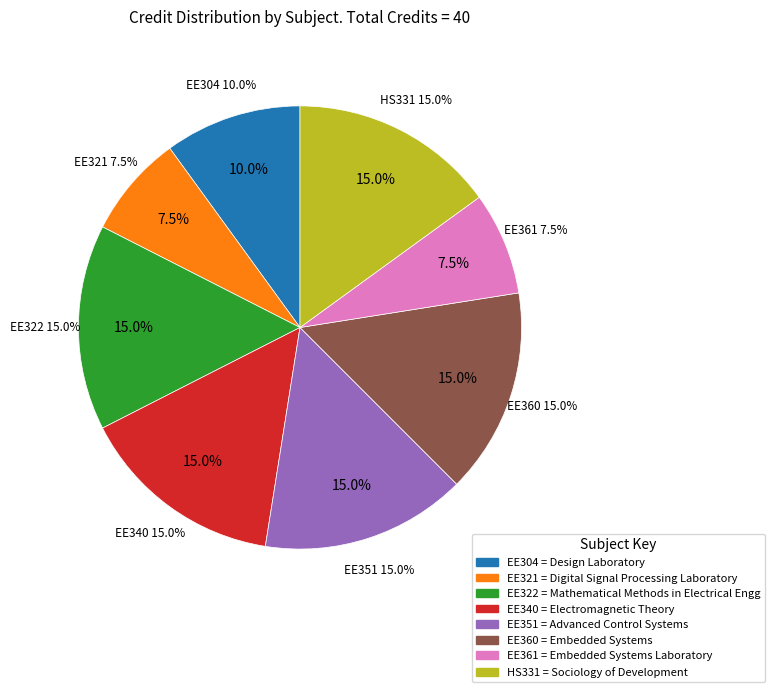

What percentage is NOT represented by HS331?

85.0%